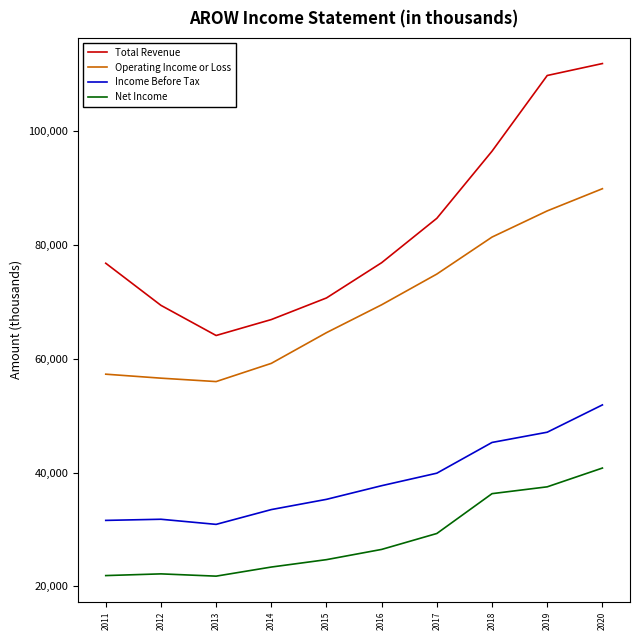

Which category has the highest value across all series?

2020